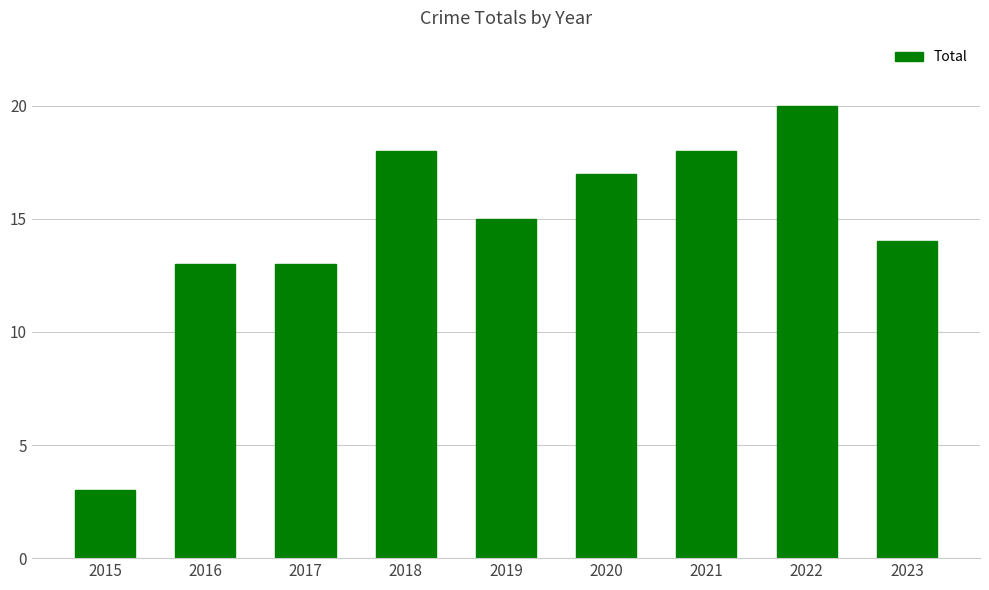

What is the difference between the second highest and second lowest values?

5